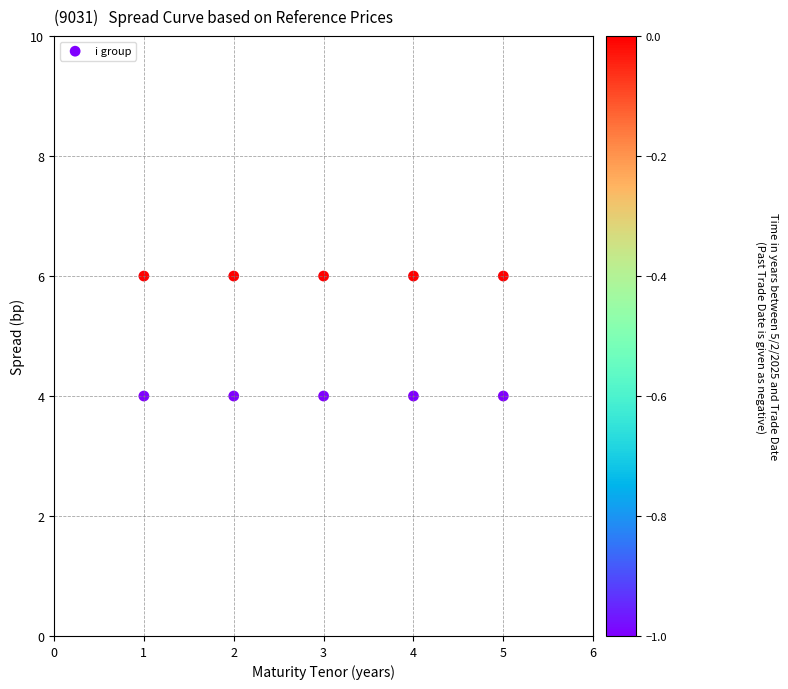

What is the average X value?

3